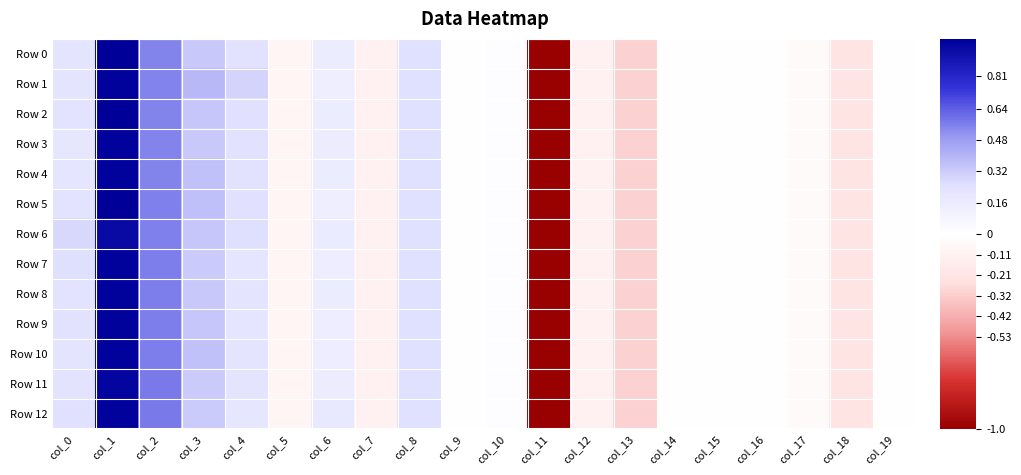

Reading right to left, what are all the values shown in this chart?

Row 0: col_19=-0.0	col_18=-0.2	col_17=-0.0	col_16=-0.0	col_15=-0.0	col_14=-0.0	col_13=-0.3	col_12=-0.1	col_11=-5.1	col_10=0.0	col_9=0.0	col_8=0.2	col_7=-0.1	col_6=0.2	col_5=-0.1	col_4=0.2	col_3=0.3	col_2=0.5	col_1=1.0	col_0=0.2
Row 1: col_19=-0.0	col_18=-0.2	col_17=-0.0	col_16=-0.0	col_15=-0.0	col_14=-0.0	col_13=-0.3	col_12=-0.1	col_11=-5.1	col_10=0.0	col_9=0.0	col_8=0.2	col_7=-0.1	col_6=0.1	col_5=-0.1	col_4=0.3	col_3=0.4	col_2=0.6	col_1=1.0	col_0=0.2
Row 2: col_19=-0.0	col_18=-0.2	col_17=-0.0	col_16=-0.0	col_15=-0.0	col_14=-0.0	col_13=-0.3	col_12=-0.1	col_11=-5.1	col_10=0.0	col_9=0.0	col_8=0.2	col_7=-0.1	col_6=0.2	col_5=-0.1	col_4=0.2	col_3=0.3	col_2=0.6	col_1=1.0	col_0=0.2
Row 3: col_19=-0.0	col_18=-0.2	col_17=-0.0	col_16=-0.0	col_15=-0.0	col_14=-0.0	col_13=-0.3	col_12=-0.1	col_11=-5.1	col_10=0.0	col_9=0.0	col_8=0.2	col_7=-0.1	col_6=0.2	col_5=-0.1	col_4=0.2	col_3=0.3	col_2=0.6	col_1=1.0	col_0=0.2
Row 4: col_19=-0.0	col_18=-0.2	col_17=-0.0	col_16=-0.0	col_15=-0.0	col_14=-0.0	col_13=-0.3	col_12=-0.1	col_11=-5.1	col_10=0.0	col_9=0.0	col_8=0.2	col_7=-0.1	col_6=0.2	col_5=-0.1	col_4=0.2	col_3=0.4	col_2=0.6	col_1=1.0	col_0=0.2
Row 5: col_19=-0.0	col_18=-0.2	col_17=-0.0	col_16=-0.0	col_15=-0.0	col_14=-0.0	col_13=-0.3	col_12=-0.1	col_11=-5.1	col_10=0.0	col_9=0.0	col_8=0.2	col_7=-0.1	col_6=0.1	col_5=-0.1	col_4=0.2	col_3=0.4	col_2=0.6	col_1=1.0	col_0=0.2
Row 6: col_19=-0.0	col_18=-0.2	col_17=-0.0	col_16=-0.0	col_15=-0.0	col_14=-0.0	col_13=-0.3	col_12=-0.1	col_11=-5.1	col_10=0.0	col_9=0.0	col_8=0.2	col_7=-0.1	col_6=0.2	col_5=-0.1	col_4=0.2	col_3=0.3	col_2=0.6	col_1=1.0	col_0=0.3
Row 7: col_19=-0.0	col_18=-0.2	col_17=-0.0	col_16=-0.0	col_15=-0.0	col_14=-0.0	col_13=-0.3	col_12=-0.1	col_11=-5.1	col_10=0.0	col_9=0.0	col_8=0.2	col_7=-0.1	col_6=0.1	col_5=-0.1	col_4=0.2	col_3=0.3	col_2=0.6	col_1=1.0	col_0=0.2
Row 8: col_19=-0.0	col_18=-0.2	col_17=-0.0	col_16=-0.0	col_15=-0.0	col_14=-0.0	col_13=-0.3	col_12=-0.1	col_11=-5.1	col_10=0.0	col_9=0.0	col_8=0.2	col_7=-0.1	col_6=0.2	col_5=-0.1	col_4=0.2	col_3=0.3	col_2=0.6	col_1=1.0	col_0=0.2
Row 9: col_19=-0.0	col_18=-0.2	col_17=-0.0	col_16=-0.0	col_15=-0.0	col_14=-0.0	col_13=-0.3	col_12=-0.1	col_11=-5.1	col_10=0.0	col_9=0.0	col_8=0.2	col_7=-0.1	col_6=0.1	col_5=-0.1	col_4=0.2	col_3=0.3	col_2=0.6	col_1=1.0	col_0=0.2
Row 10: col_19=-0.0	col_18=-0.2	col_17=-0.0	col_16=-0.0	col_15=-0.0	col_14=-0.0	col_13=-0.3	col_12=-0.1	col_11=-5.1	col_10=0.0	col_9=0.0	col_8=0.2	col_7=-0.1	col_6=0.1	col_5=-0.1	col_4=0.2	col_3=0.4	col_2=0.6	col_1=1.0	col_0=0.2
Row 11: col_19=-0.0	col_18=-0.2	col_17=-0.0	col_16=-0.0	col_15=-0.0	col_14=-0.0	col_13=-0.3	col_12=-0.1	col_11=-5.1	col_10=0.0	col_9=0.0	col_8=0.2	col_7=-0.1	col_6=0.2	col_5=-0.1	col_4=0.2	col_3=0.3	col_2=0.6	col_1=1.0	col_0=0.2
Row 12: col_19=-0.0	col_18=-0.2	col_17=-0.0	col_16=-0.0	col_15=-0.0	col_14=-0.0	col_13=-0.3	col_12=-0.1	col_11=-5.1	col_10=0.0	col_9=0.0	col_8=0.2	col_7=-0.1	col_6=0.2	col_5=-0.1	col_4=0.2	col_3=0.3	col_2=0.6	col_1=1.0	col_0=0.2